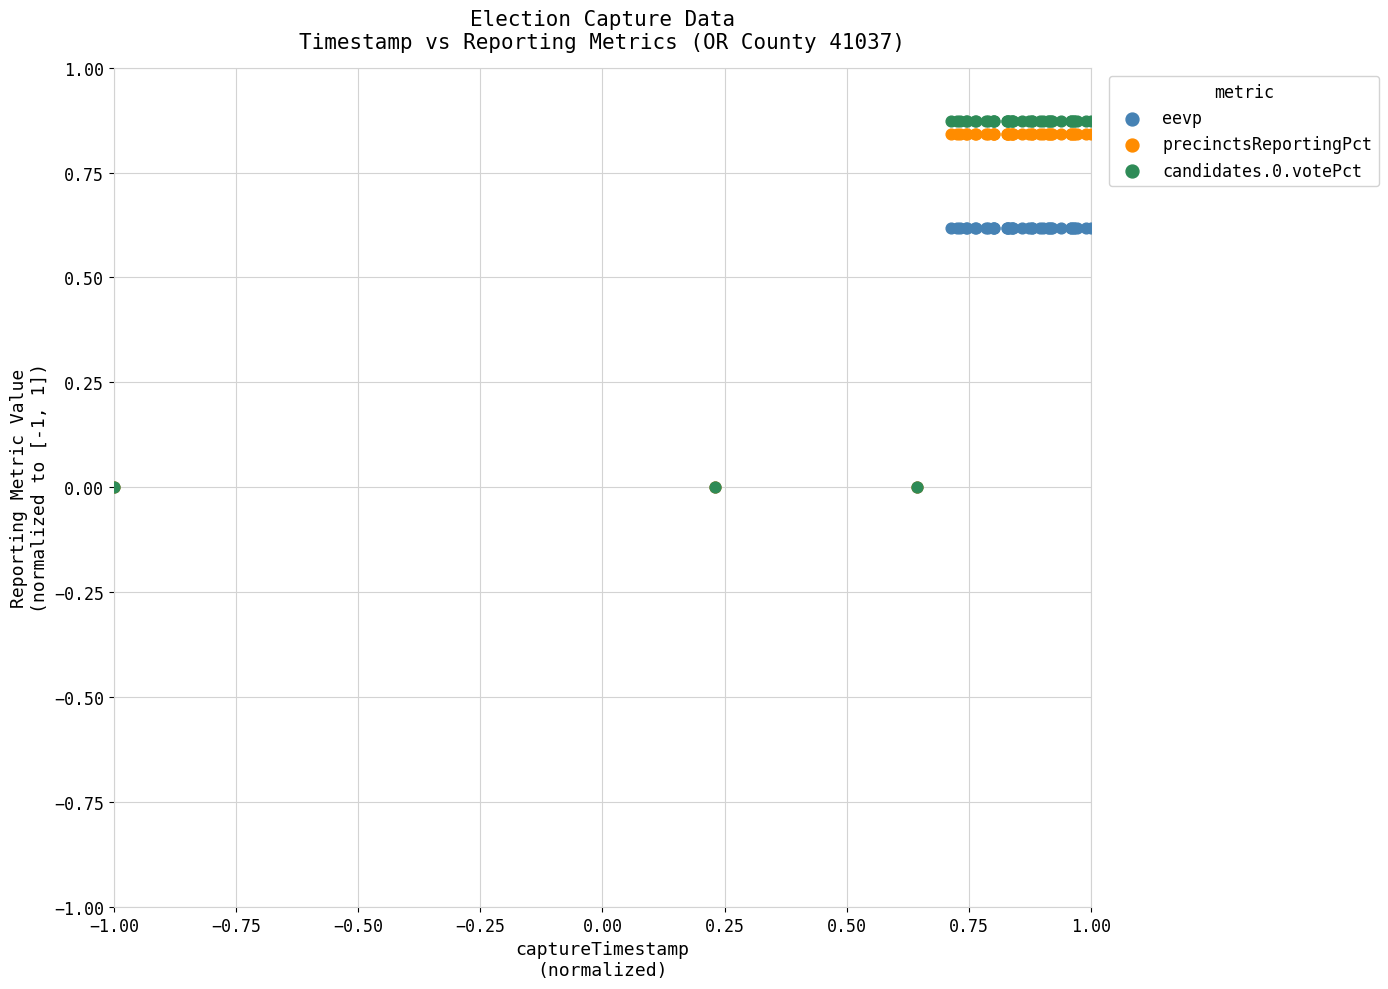

What are all the series names shown in the legend?

eevp, precinctsReportingPct, candidates.0.votePct